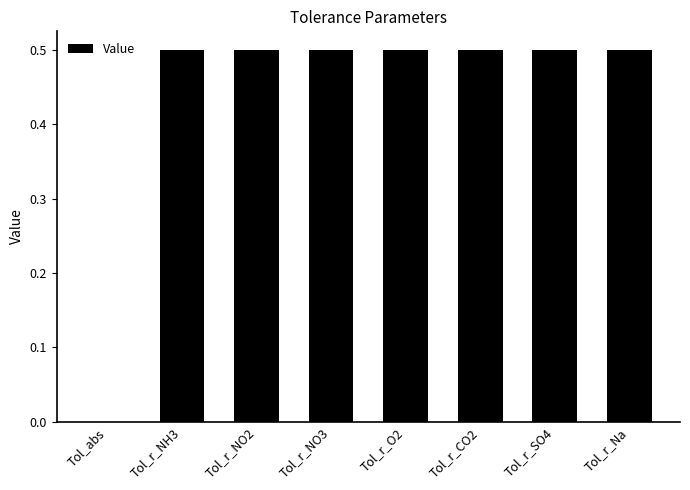

Where is the data nearest to the value 0?

Tol_abs